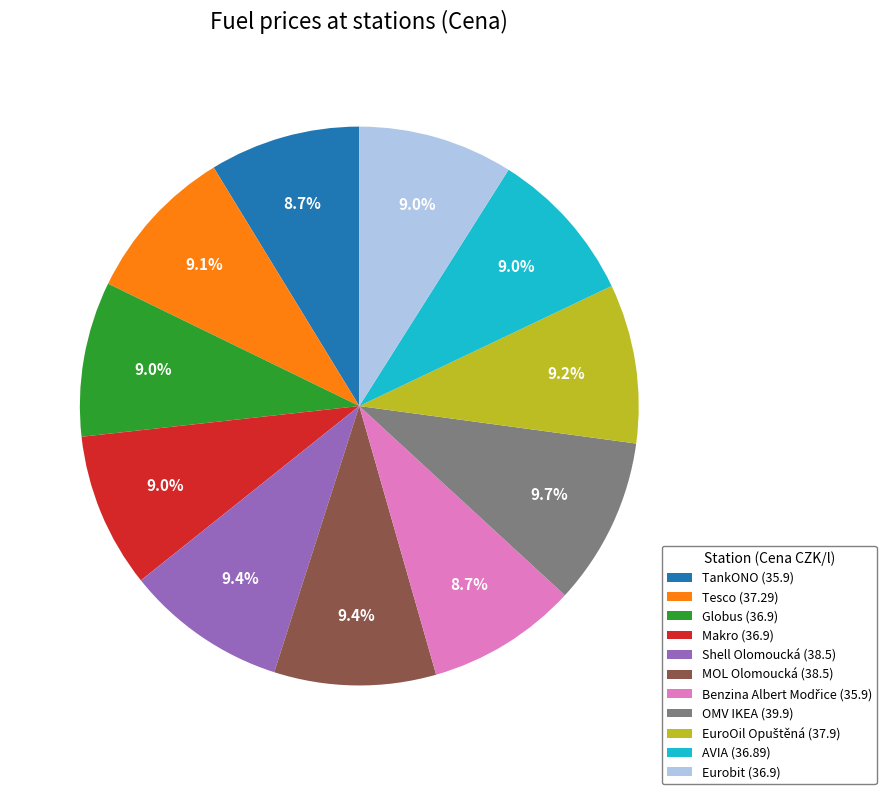

How many segments does this pie chart have?

11